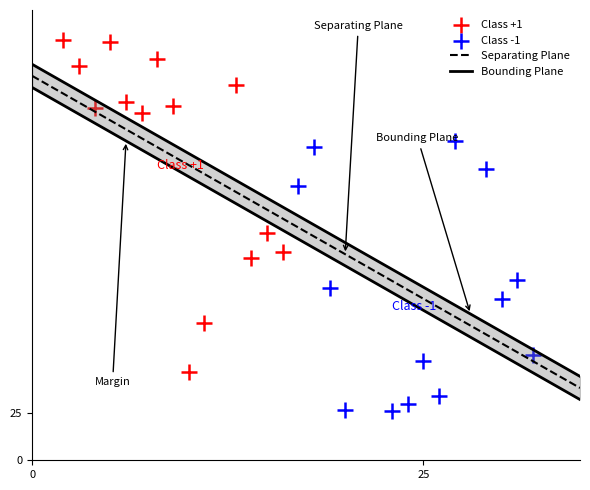

Which series has the largest Y range (max minus min)?

Class +1